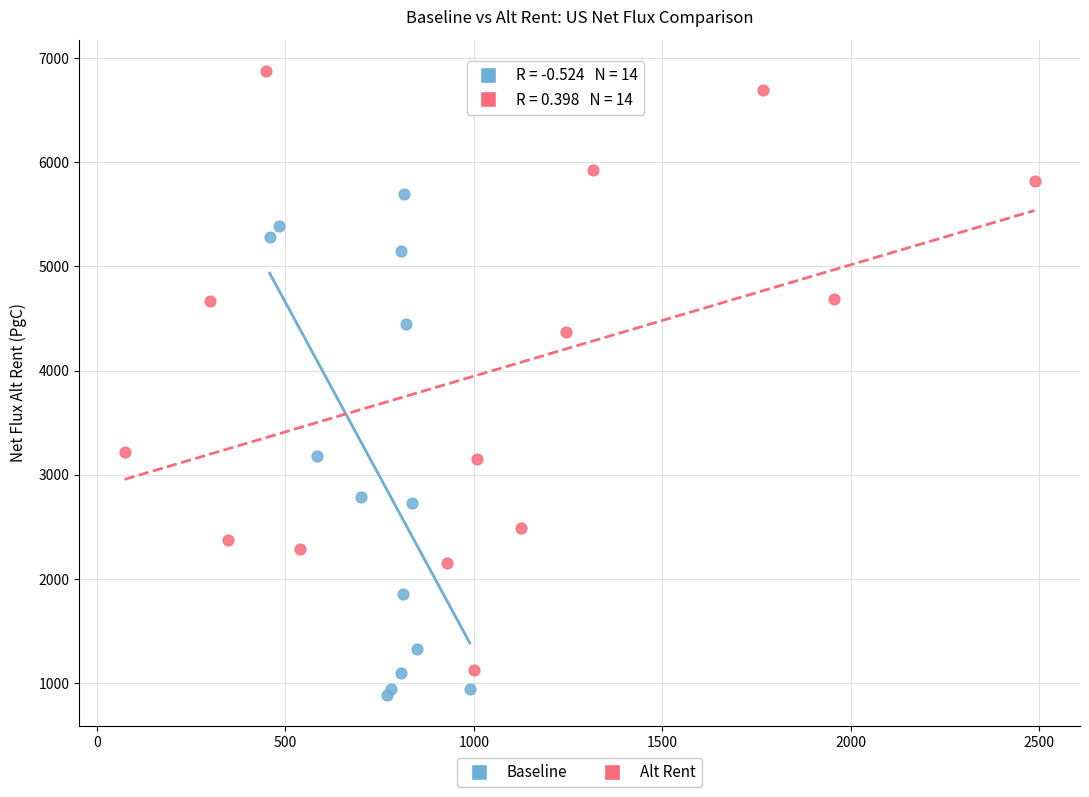

Which series has the largest Y range (max minus min)?

Alt Rent